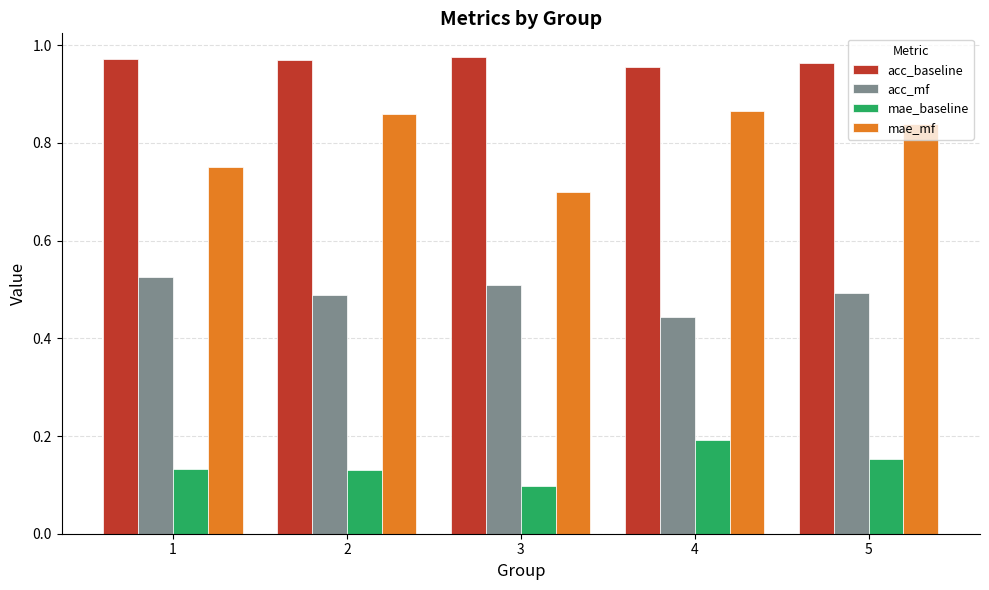

Rank the series by their average value, from lowest to highest.

mae_baseline, acc_mf, mae_mf, acc_baseline